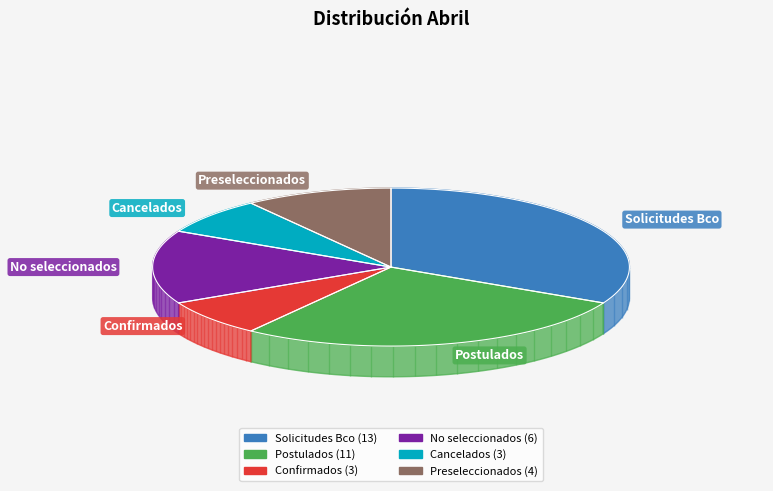

What percentage is the No seleccionados slice, to the nearest percent?

15%